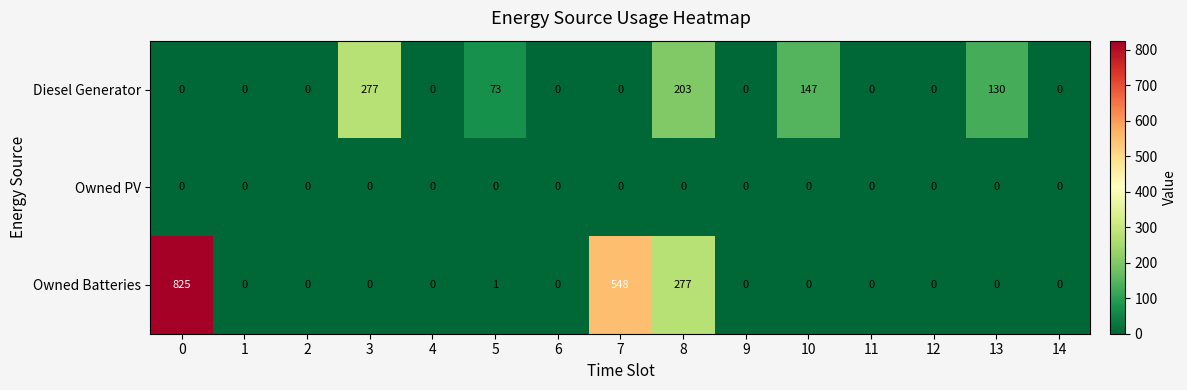

Where is Owned Batteries nearest to the value 412?

8